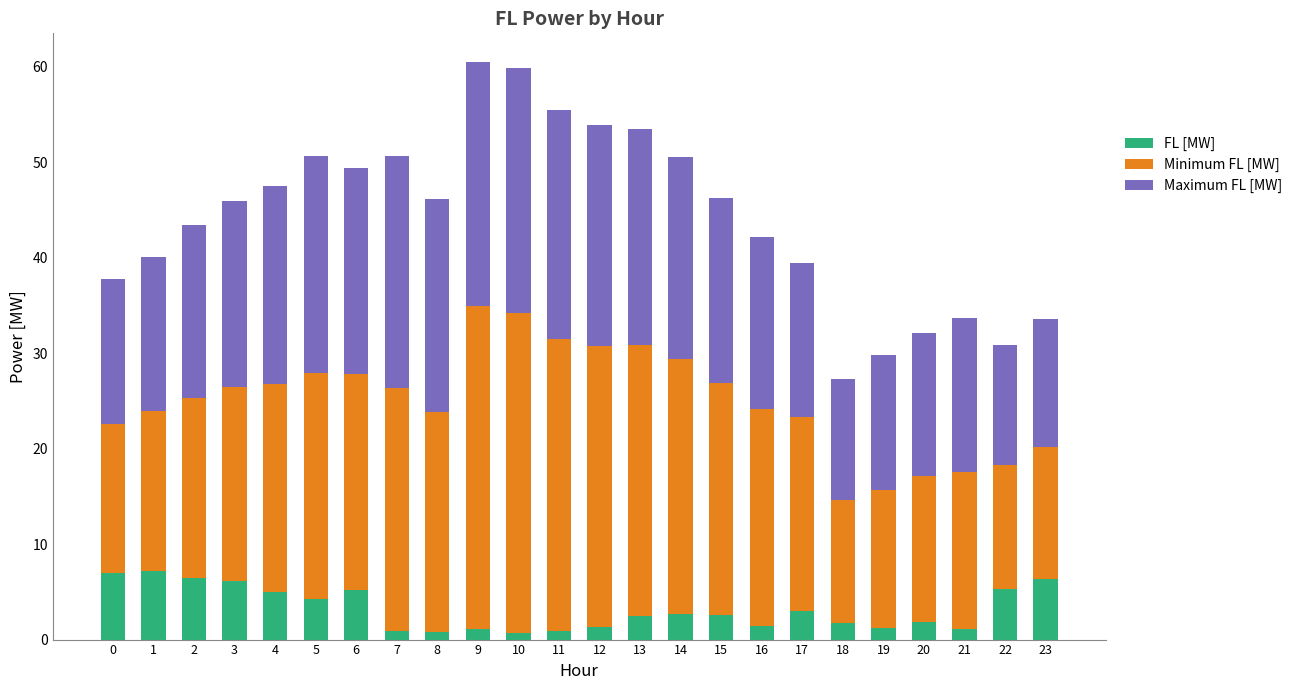

What are all the series names shown in the legend?

FL [MW], Minimum FL [MW], Maximum FL [MW]